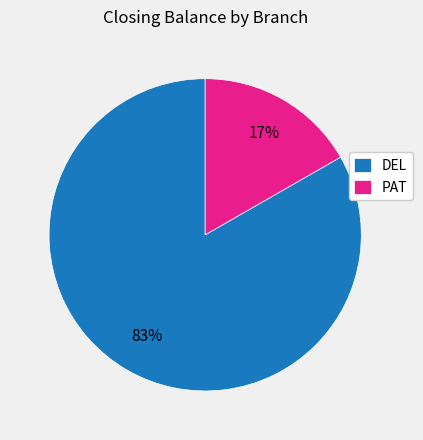

To the nearest percent, what percentage of the pie is PAT?

17%